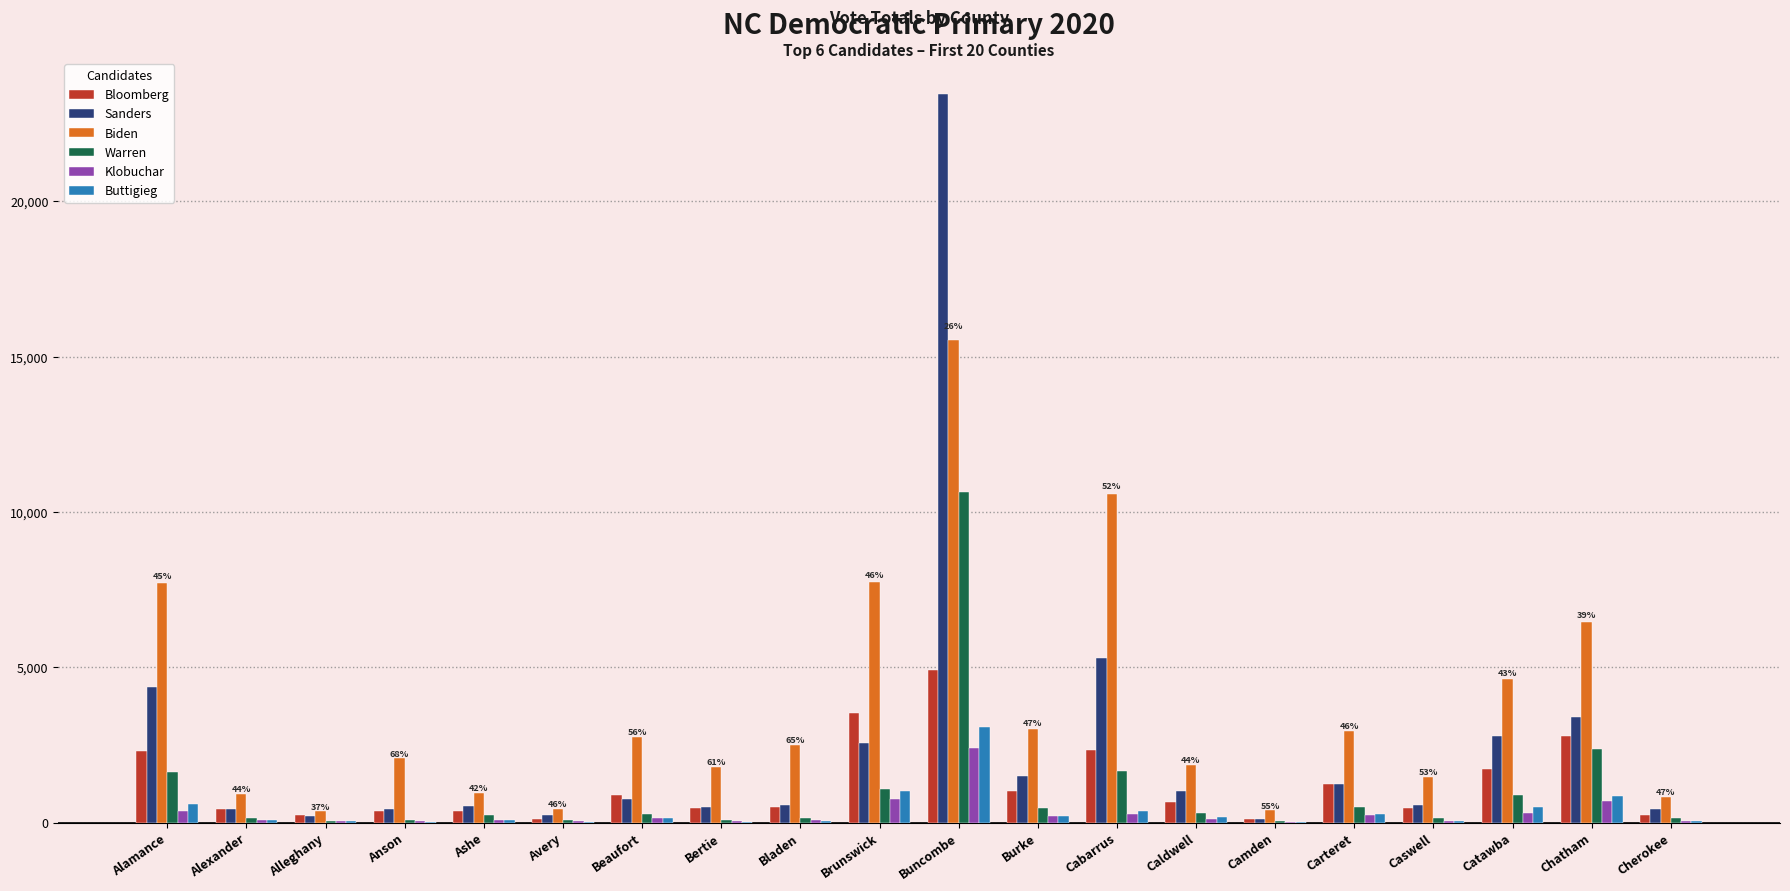

How many data points does each series have?

20